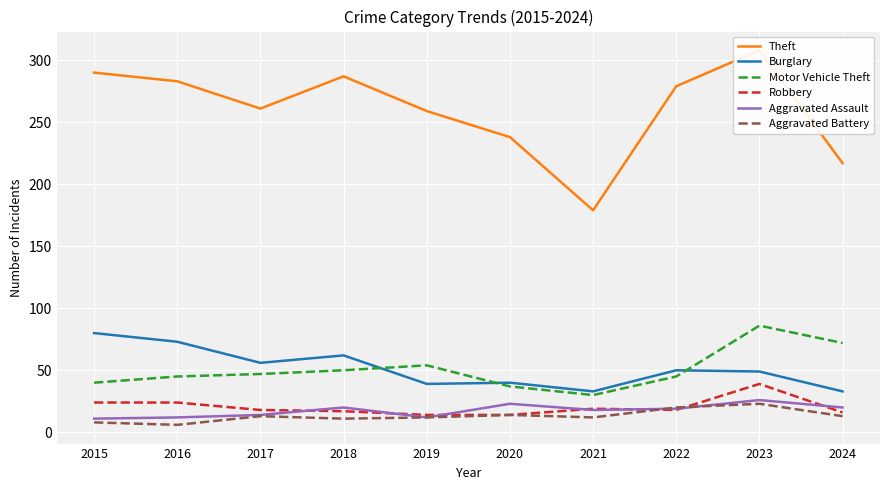

Which series has the largest total across all categories?

Theft